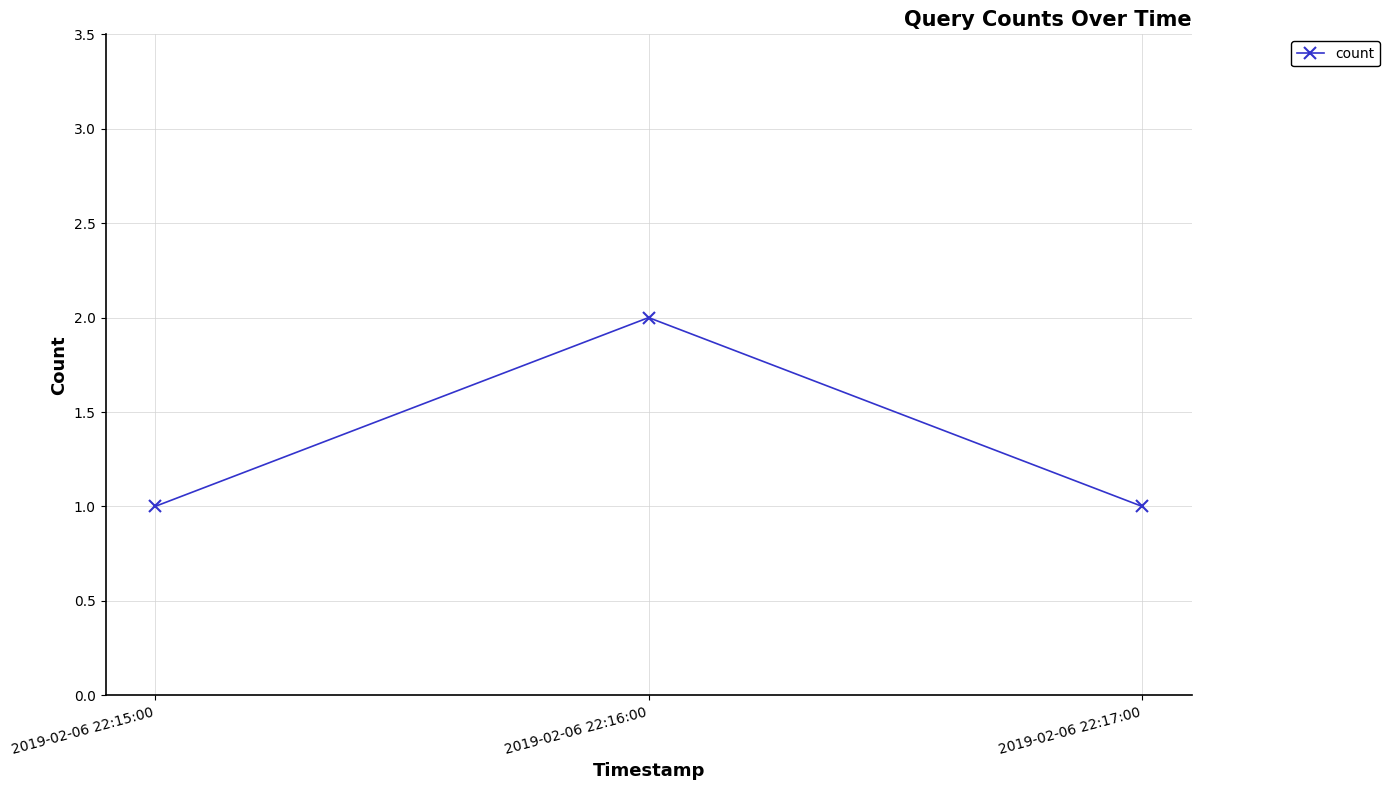

Reading left to right, extract all data points from this chart.

1	2	1